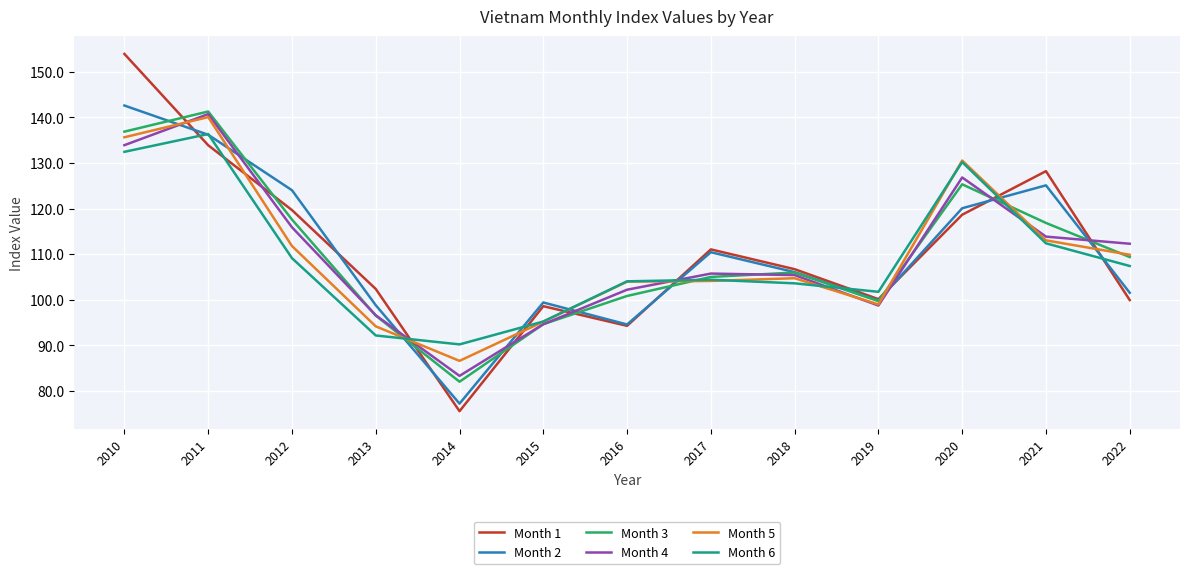

Where is the first local maximum for Month 4?

2011